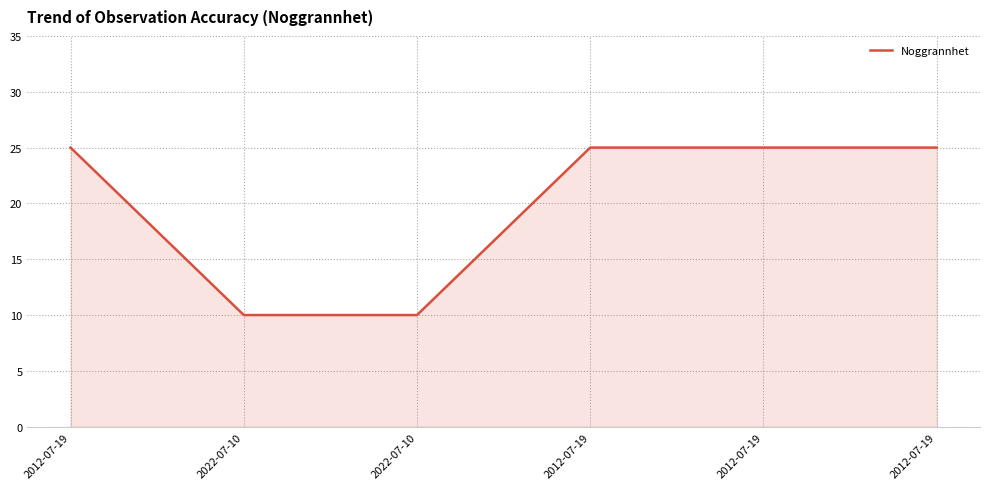

What is the difference between the values at 2012-07-19 and 2022-07-10?

15